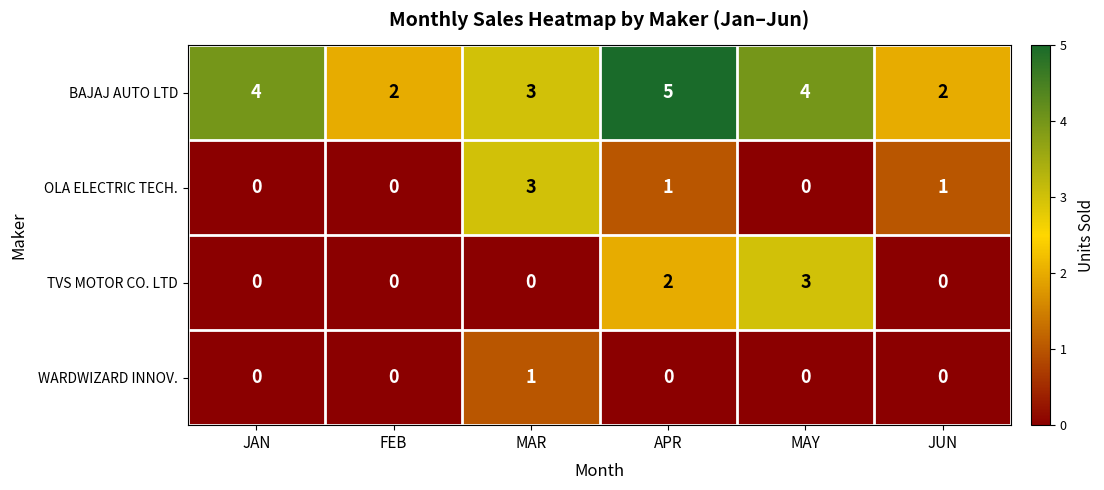

Is it true that OLA ELECTRIC TECH. equals 0 at JAN?

True